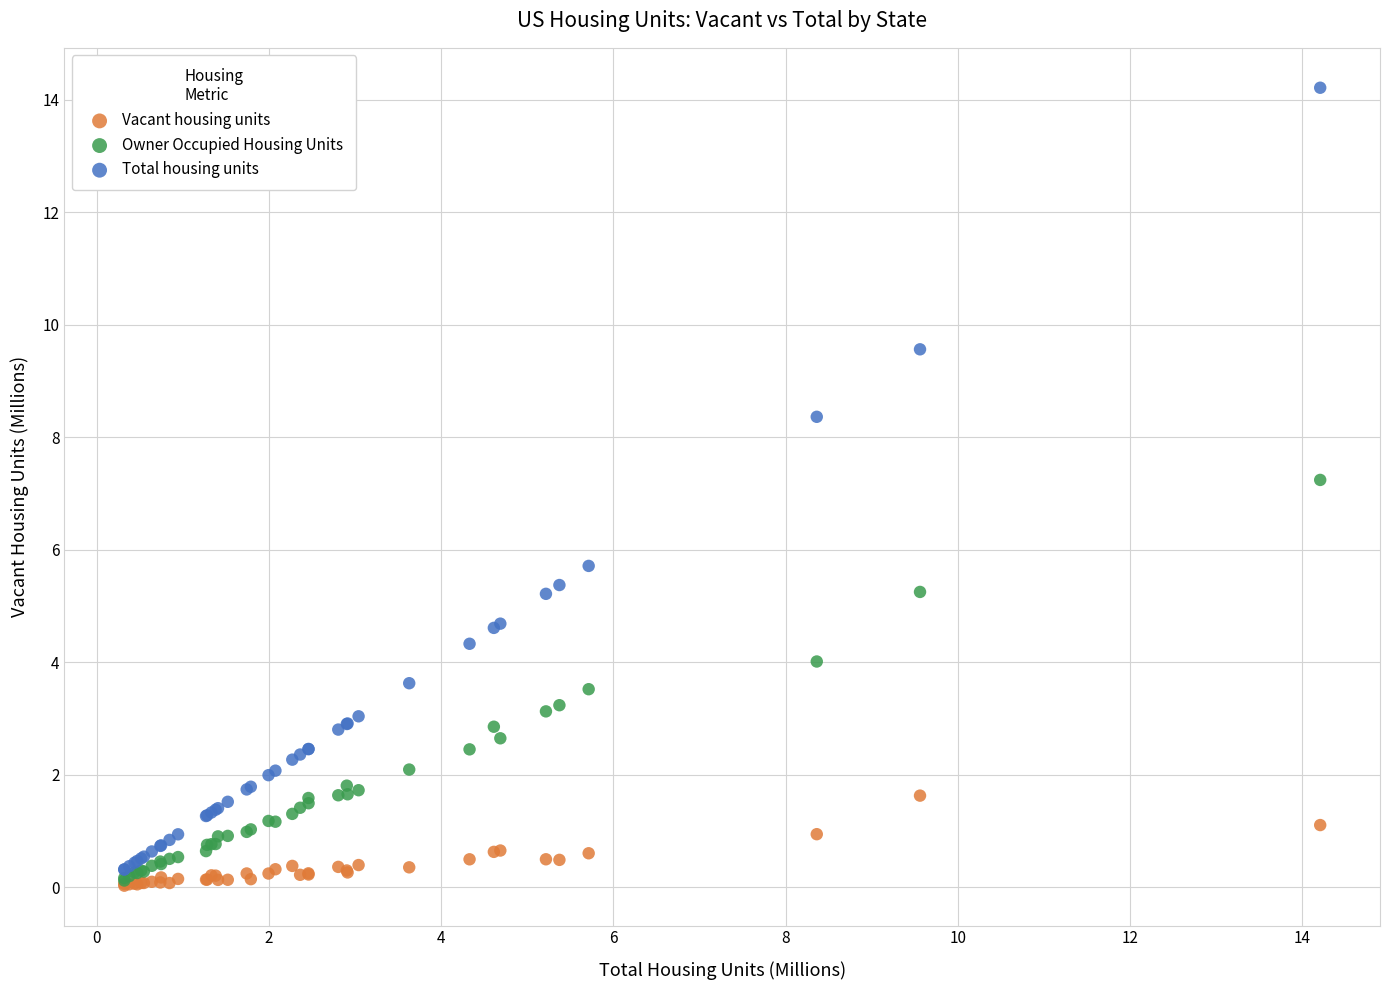

Across all series, what Y value is closest to 7?

7.2